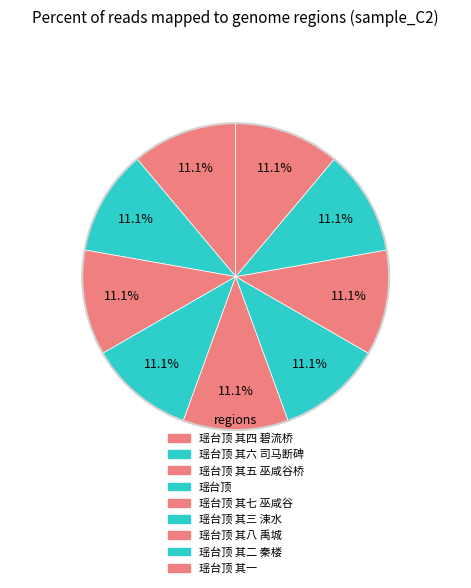

How many segments does this pie chart have?

9